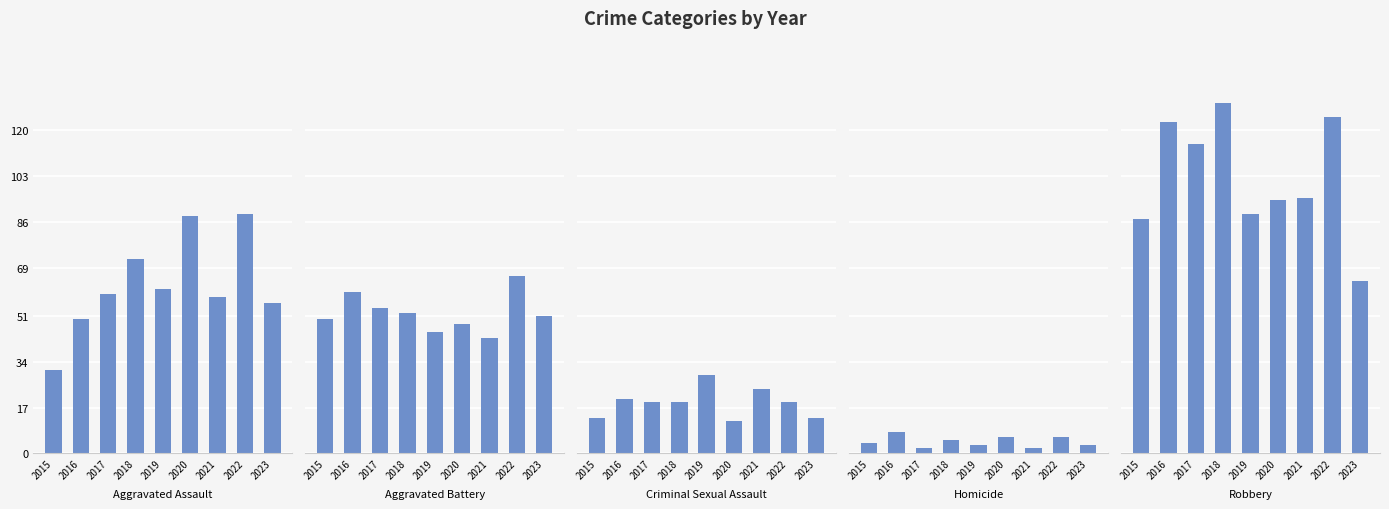

Is it true that Robbery equals 136 at 2015?

False